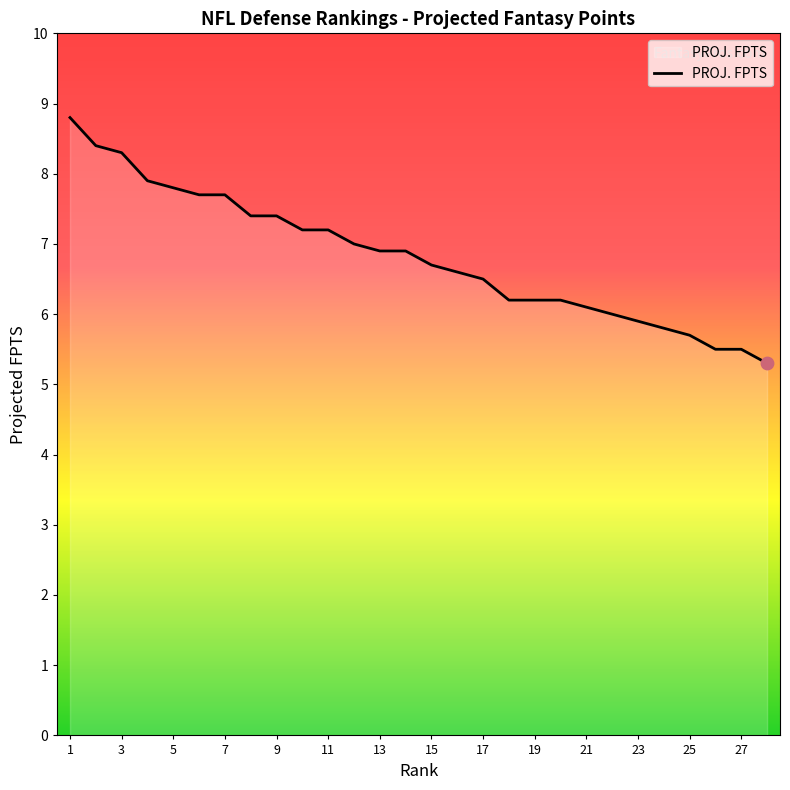

Does the chart have visible grid lines?

No